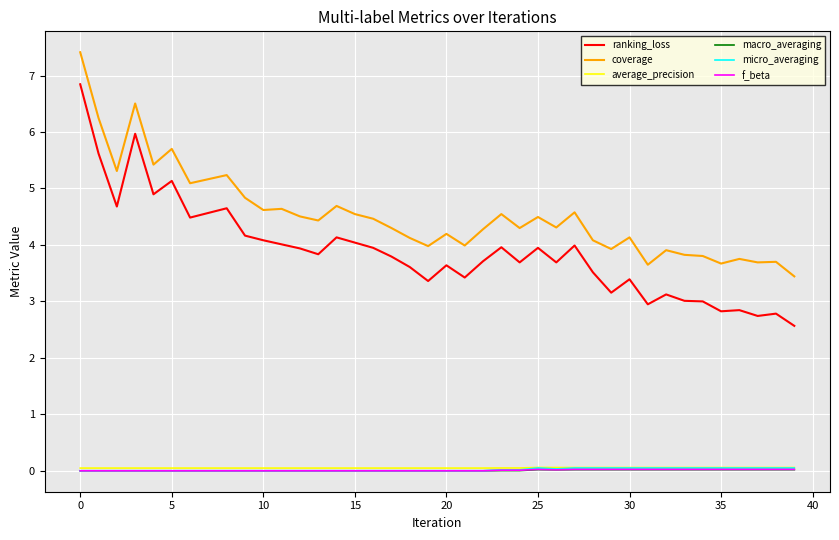

True or false: ranking_loss and micro_averaging cross at least once.

False